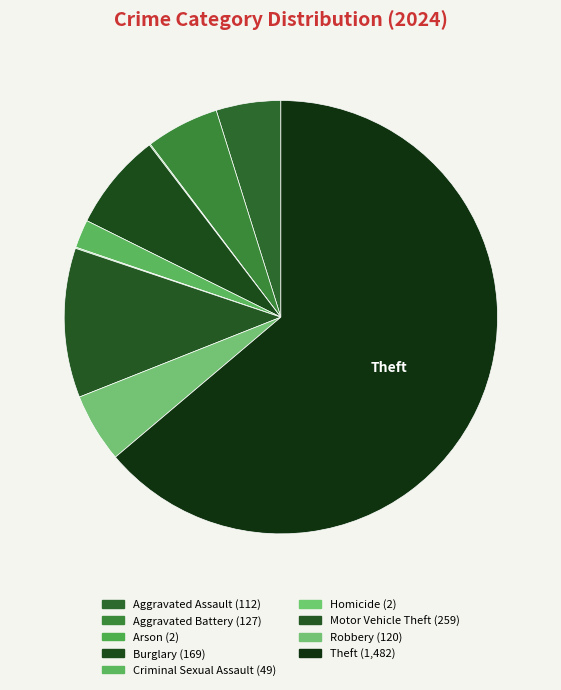

Which category accounts for the majority?

Theft